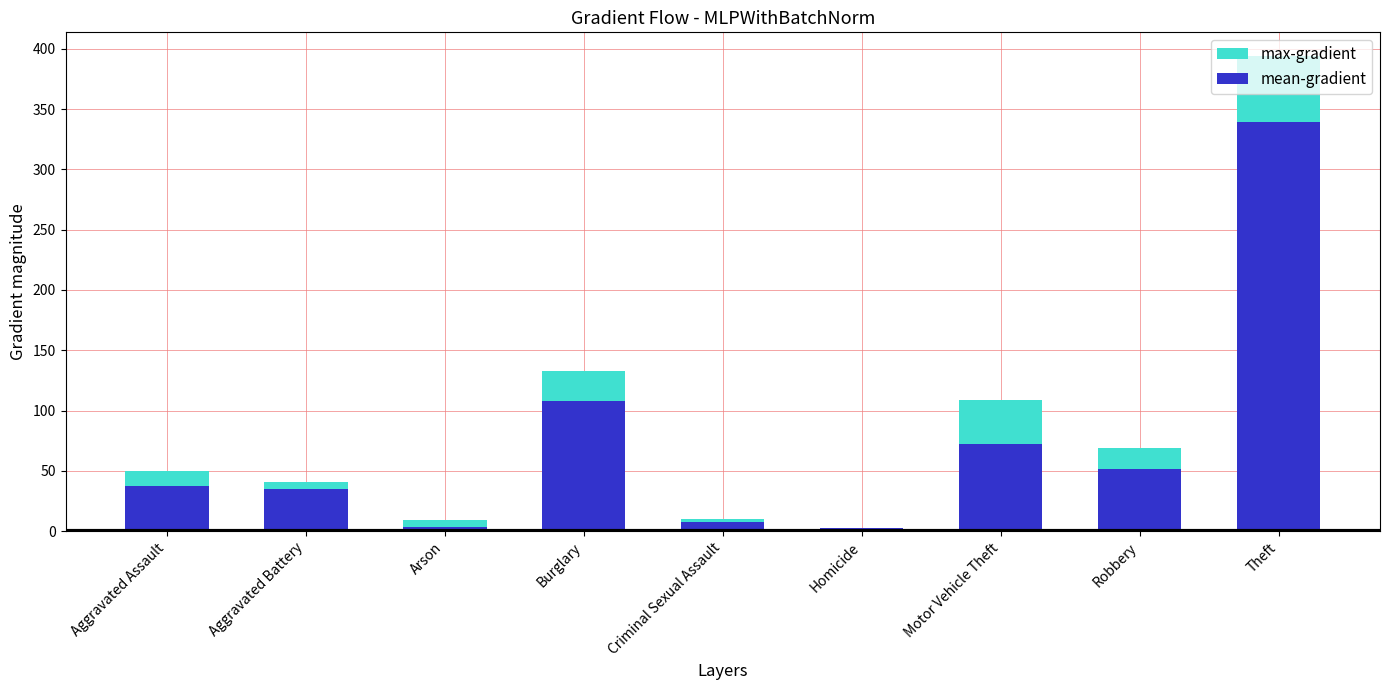

Is it true that mean-gradient equals 107.8 at Burglary?

True